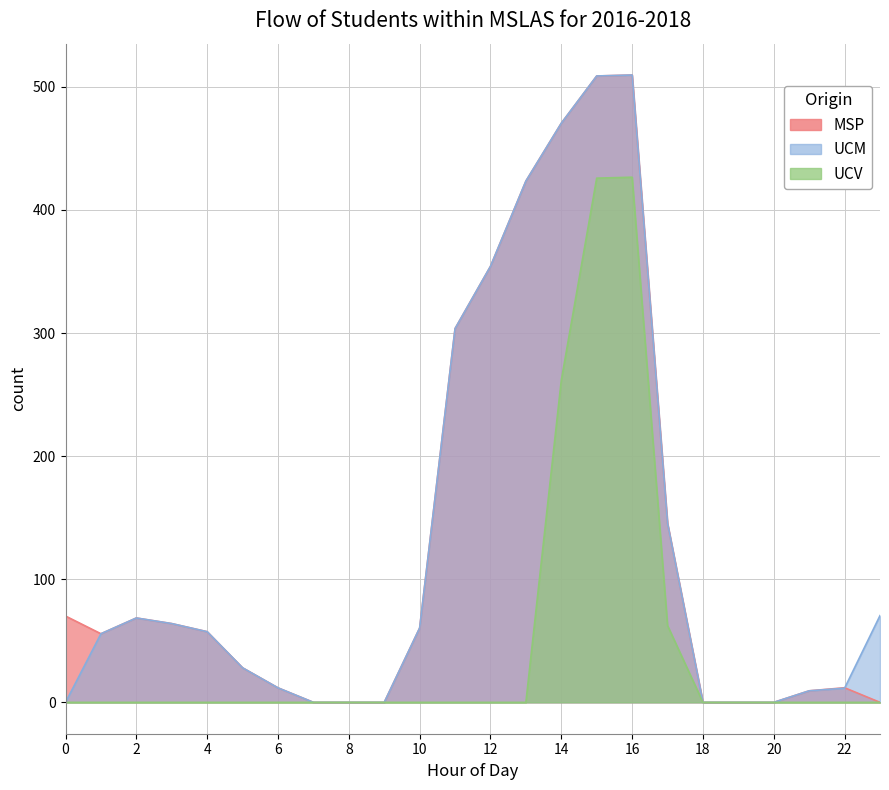

Reading left to right, extract all data points from this chart.

row_3.2: 0=70.1	1=55.7	2=68.5	3=64.0	4=57.4	5=28.0	6=11.8	7=0.0	8=0.0	9=0.0	10=60.4	11=303.6	12=354.2	13=423.4	14=470.4	15=508.8	16=509.6	17=145.4	18=0.0	19=0.0	20=0.0	21=9.4	22=11.9	23=0.0
row_5.2: 0=0.0	1=55.7	2=68.5	3=64.0	4=57.4	5=28.0	6=11.8	7=0.0	8=0.0	9=0.0	10=60.4	11=303.6	12=354.2	13=423.4	14=470.4	15=508.8	16=509.6	17=145.4	18=0.0	19=0.0	20=0.0	21=9.4	22=11.5	23=70.5
row_9.2: 0=0.0	1=0.0	2=0.0	3=0.0	4=0.0	5=0.0	6=0.0	7=0.0	8=0.0	9=0.0	10=0.0	11=0.0	12=0.0	13=0.0	14=261.6	15=425.8	16=426.6	17=62.4	18=0.0	19=0.0	20=0.0	21=0.0	22=0.0	23=0.0